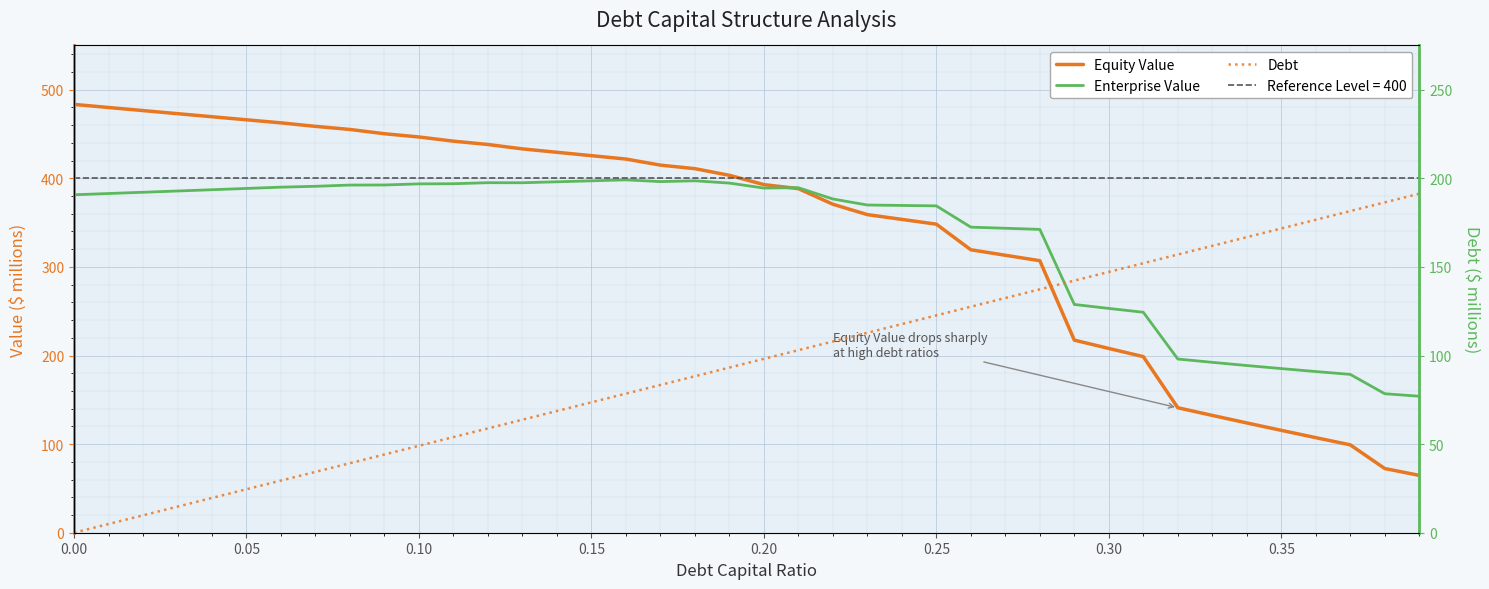

Does the chart display data point markers on the line(s)?

No